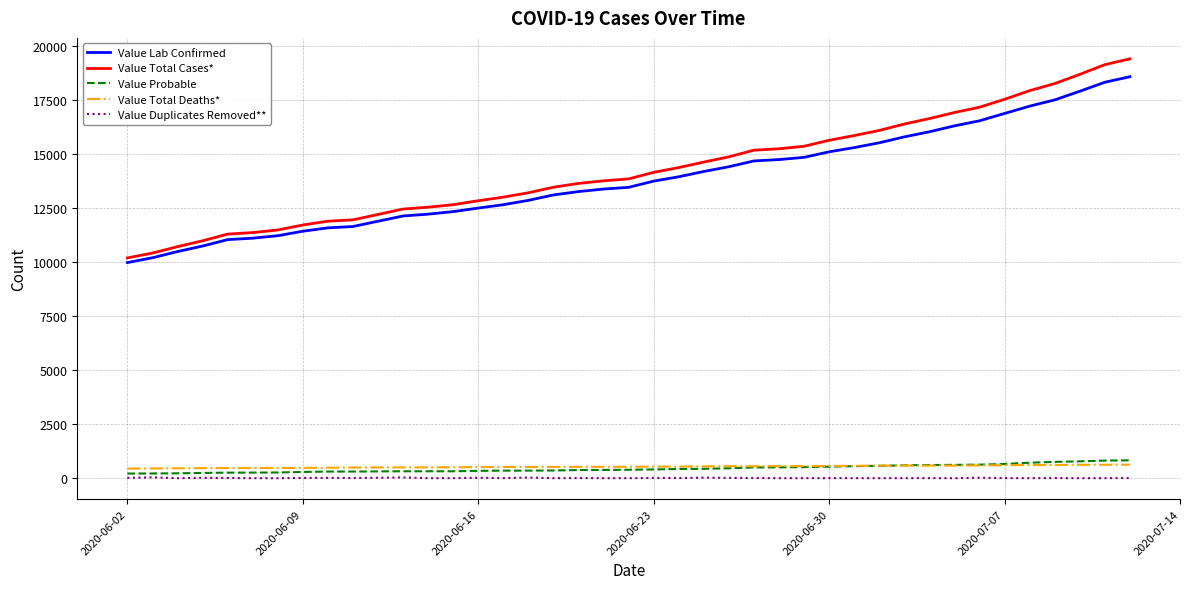

True or false: Value Lab Confirmed and Value Duplicates Removed** intersect in this chart.

False